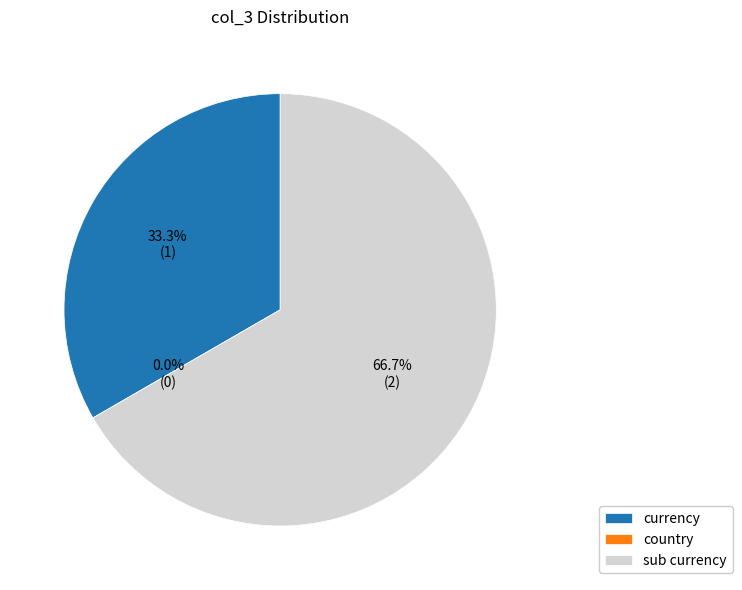

What is the smallest slice in the pie chart?

country